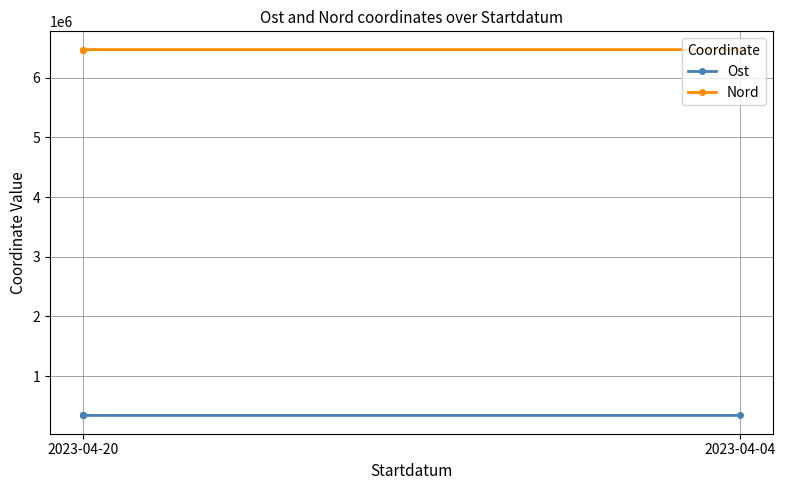

At which label is Nord closest to 6468663?

2023-04-20